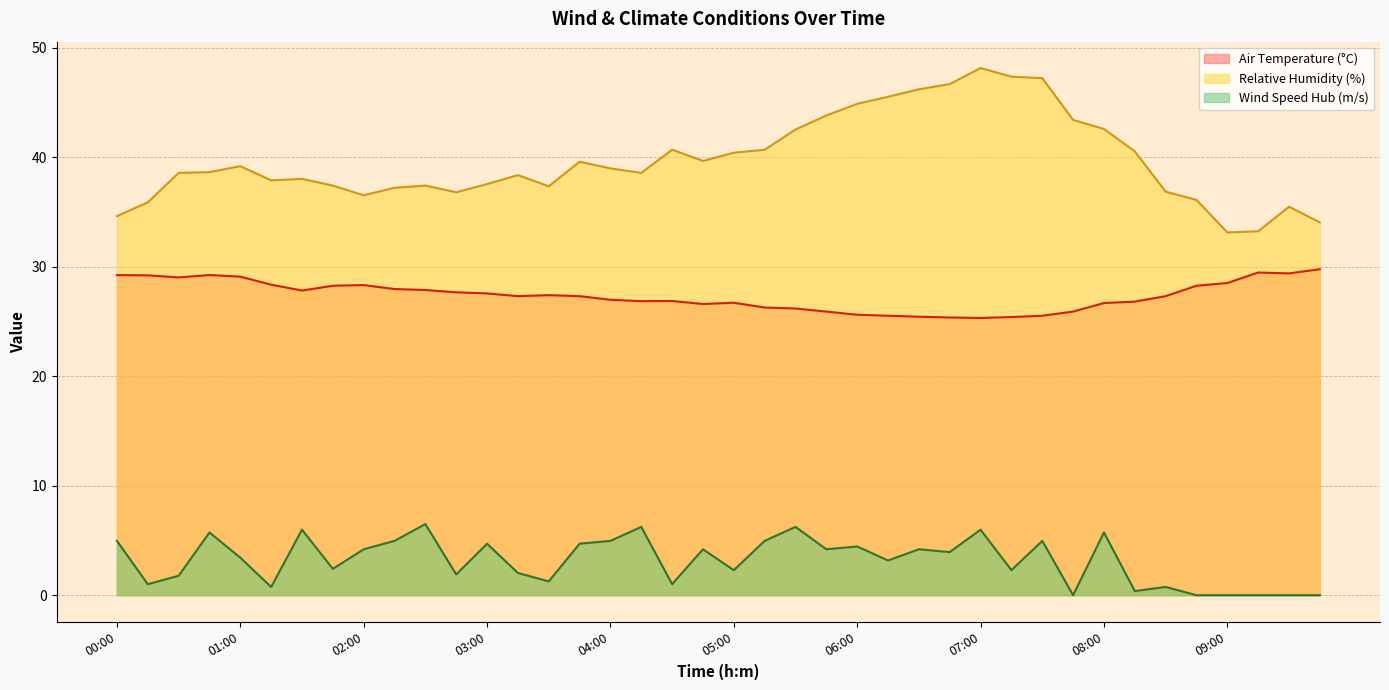

True or false: Wind Speed Hub (m/s) and Air Temperature (°C) cross at least once.

False